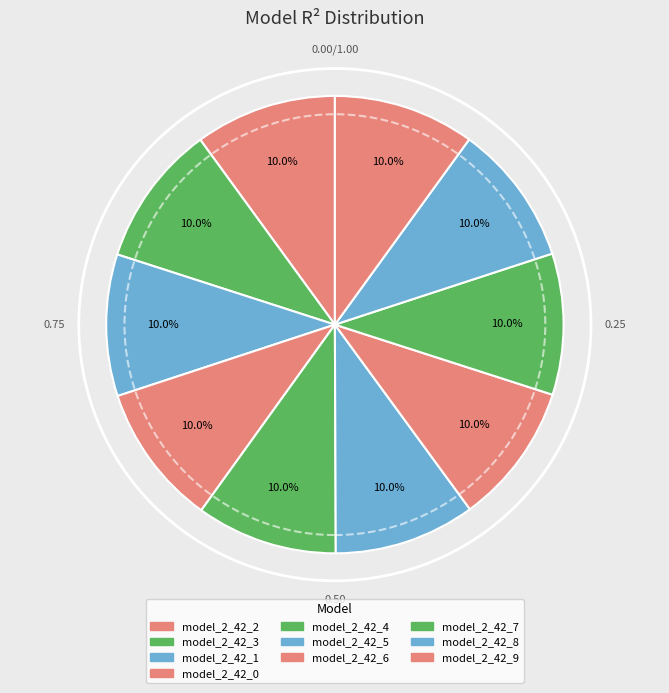

To the nearest percent, what is the combined percentage of model_2_42_0 and model_2_42_2?

20%